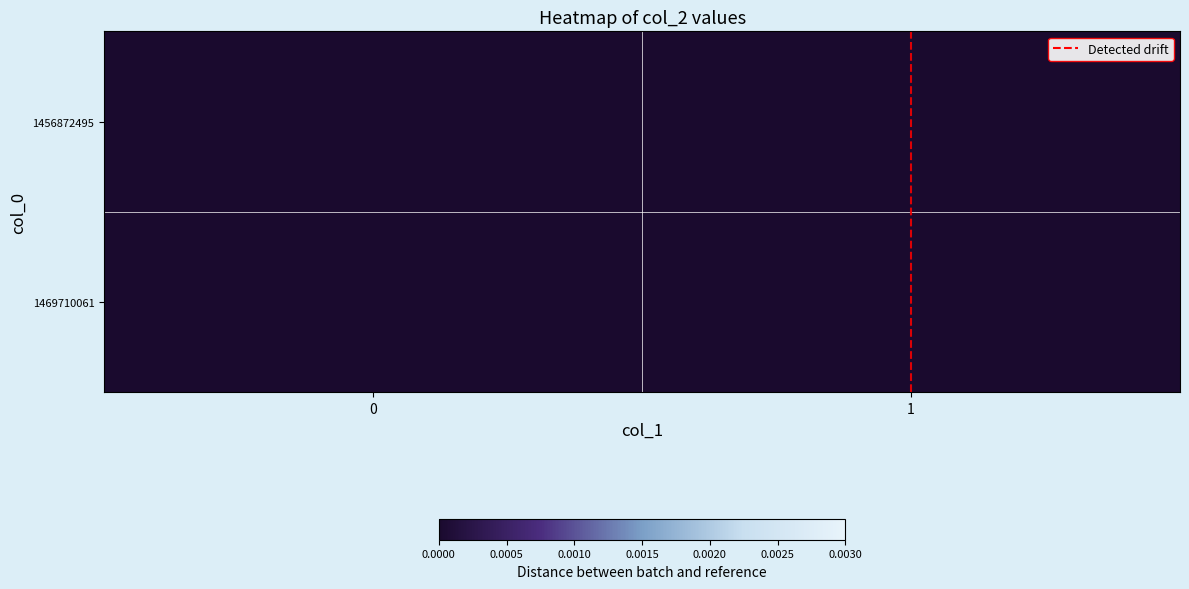

What value does the Detected drift series have at 1?

1